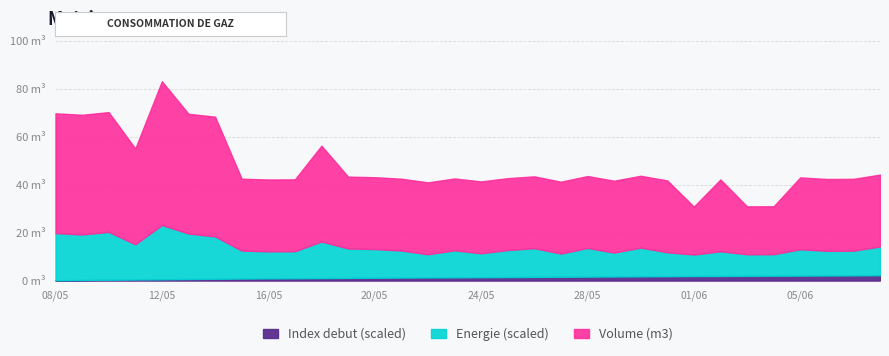

Where is Index debut / 1000 nearest to the value 9?

08/05